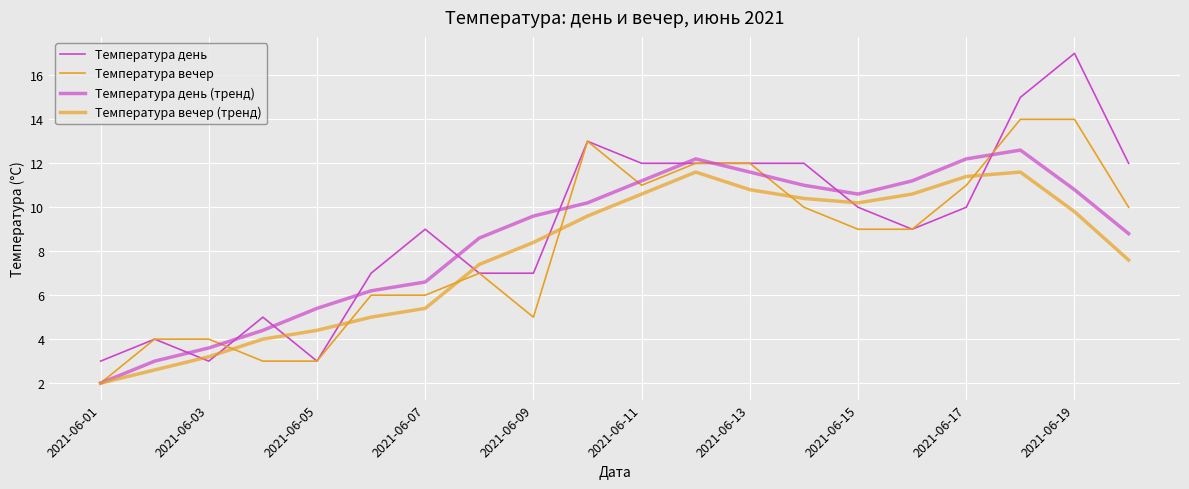

What is the maximum value for Температура вечер?

14.0